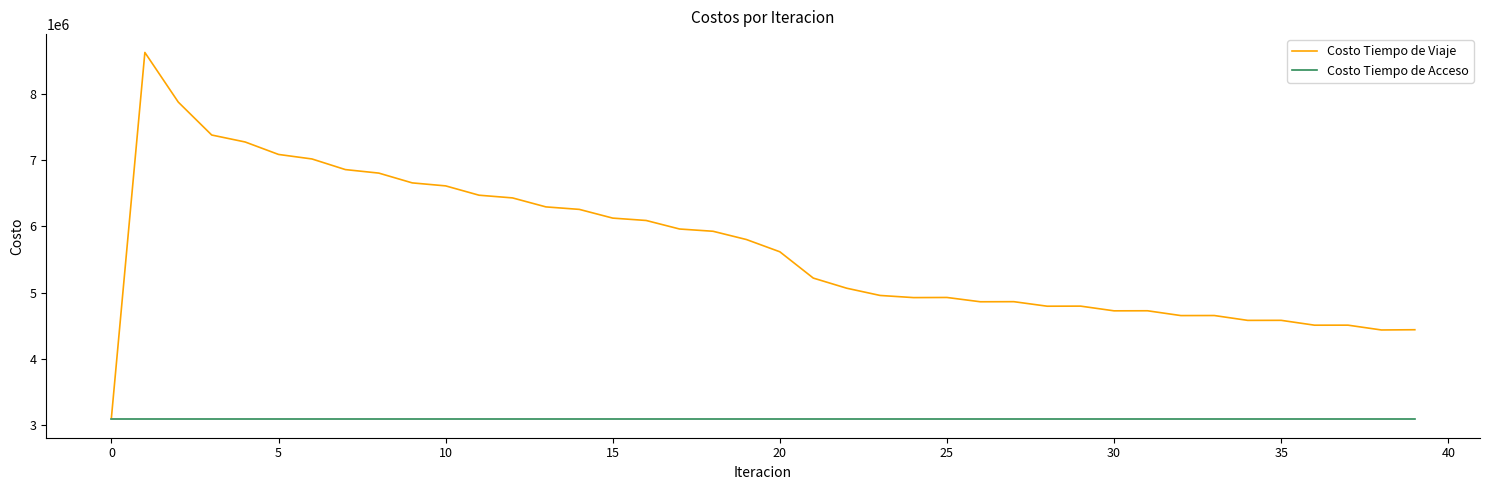

What is the highest value of the Costo Tiempo de Acceso series?

3081896.9